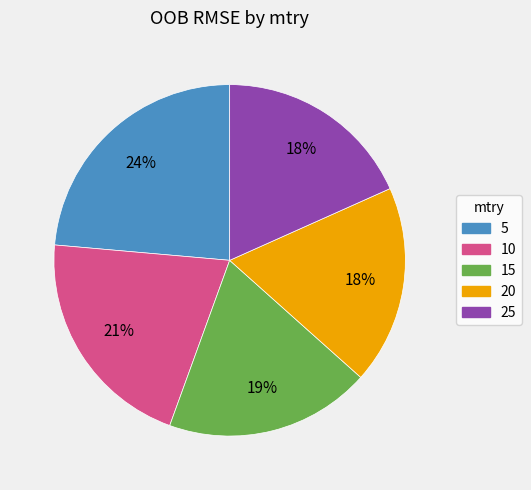

What is the largest slice in the pie chart?

5